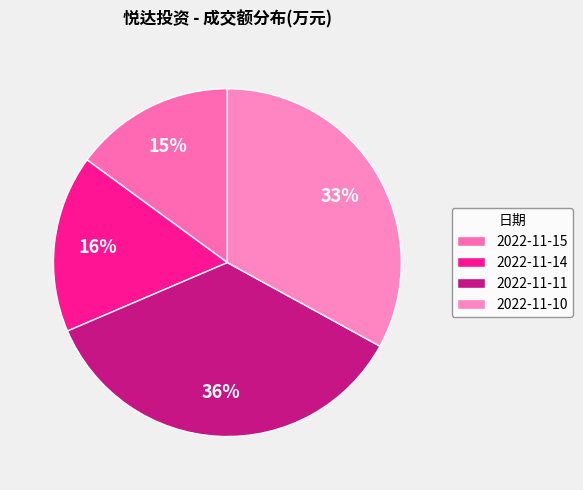

What is the change in value from 2022-11-14 to 2022-11-11?

+2846